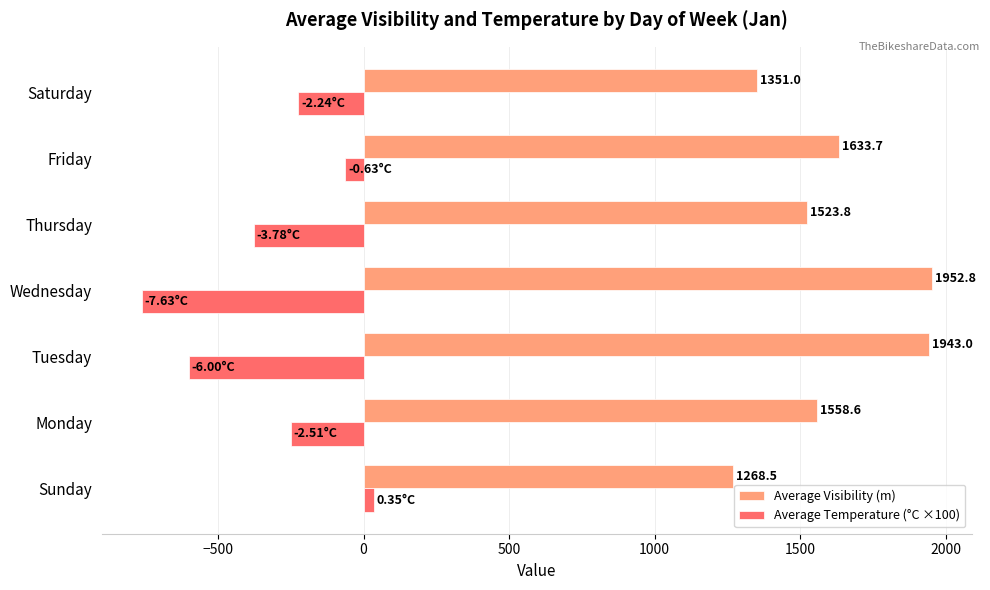

What is the difference between the highest and lowest values at Monday?

1809.6